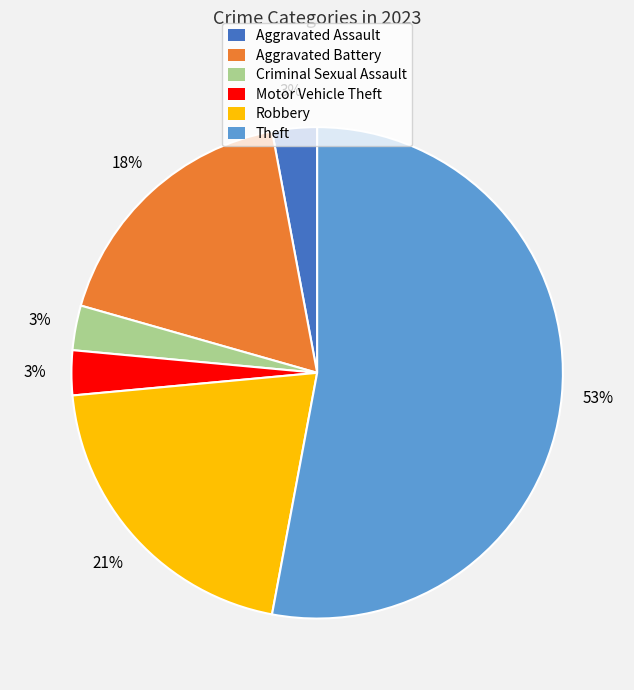

To the nearest percent, what is the average slice percentage?

17%